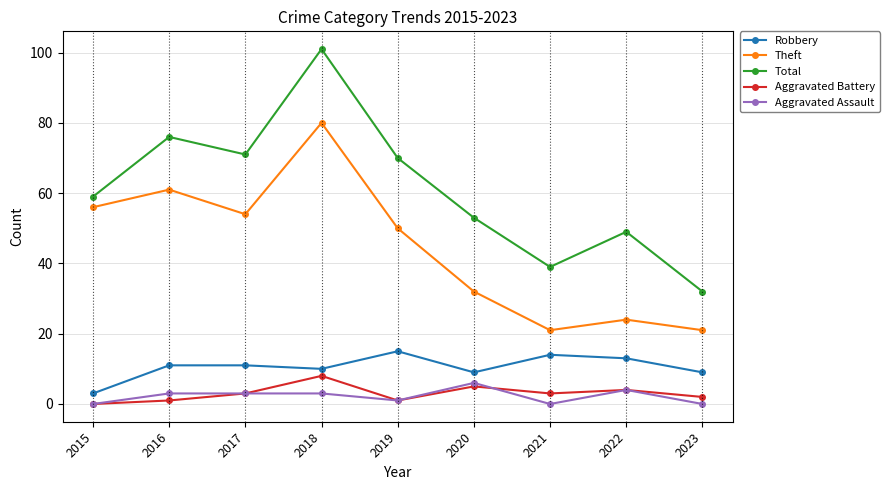

Does the chart have visible grid lines?

Yes